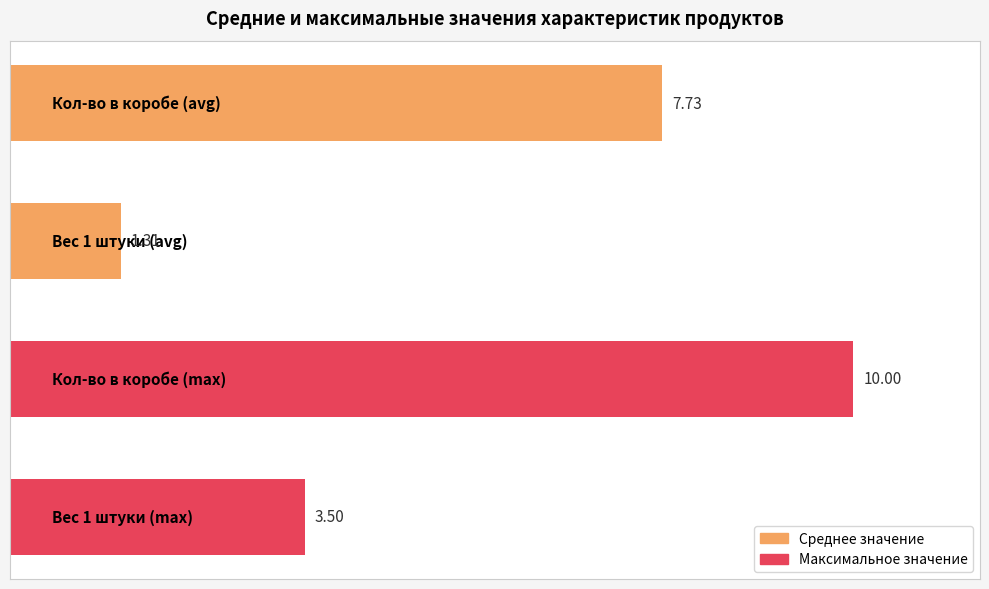

Are the bars horizontal?

Yes